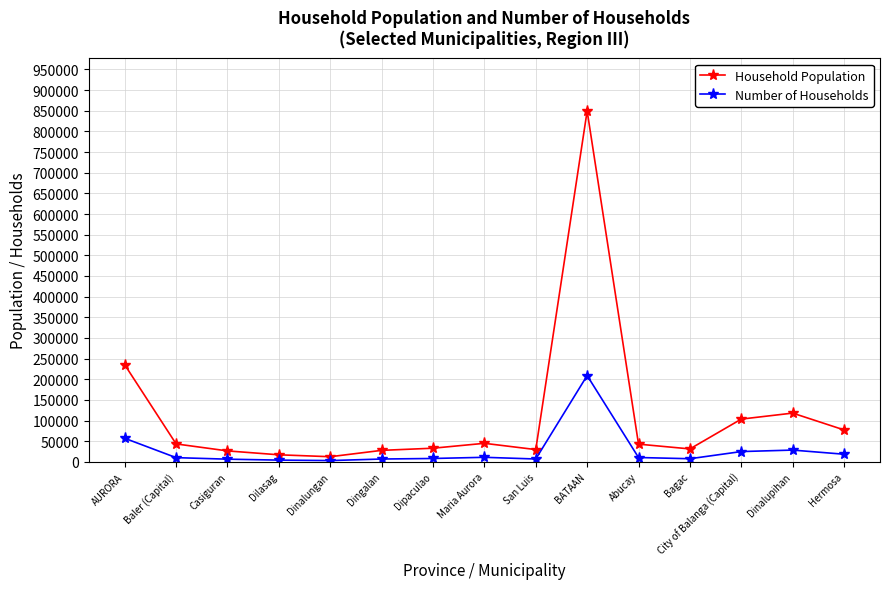

What is the label of the 7th point from the left?

Dipaculao